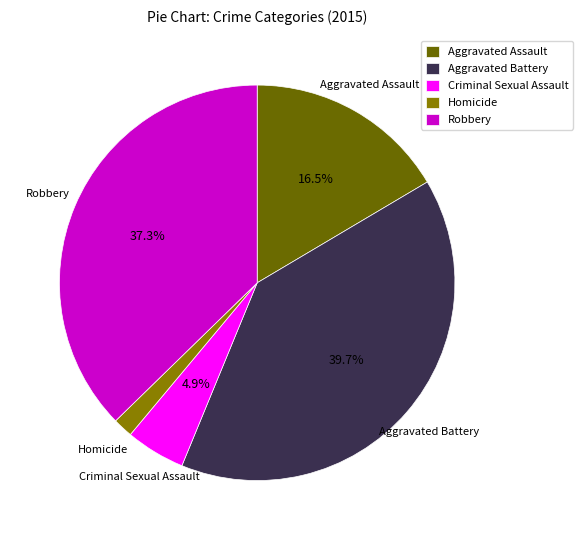

Which slice is the largest?

Aggravated Battery